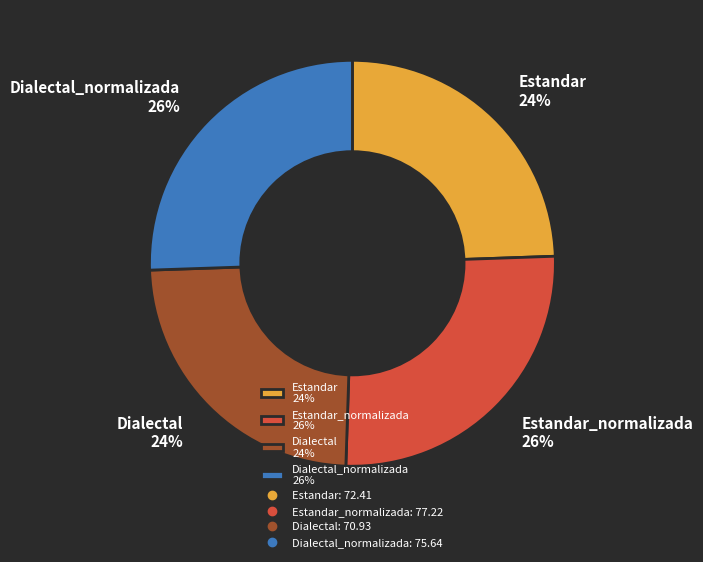

To the nearest percent, what is the average slice percentage?

25%